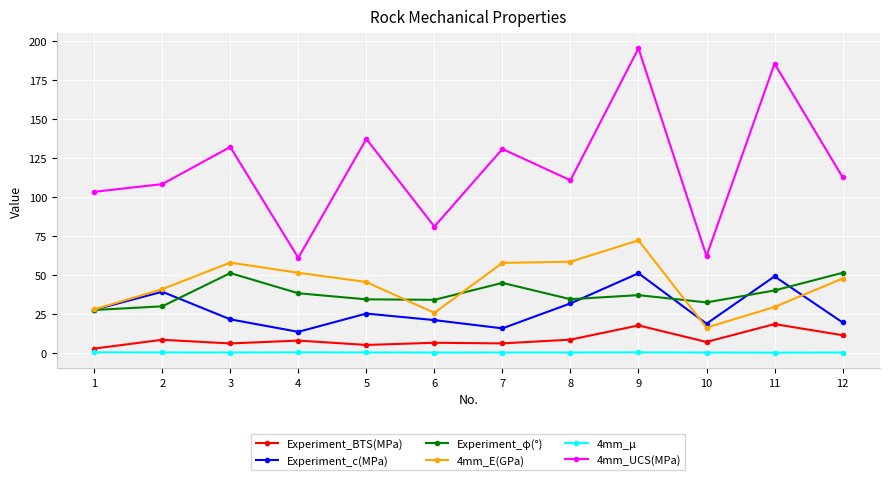

True or false: 4mm_μ and Experiment_c(MPa) intersect in this chart.

False